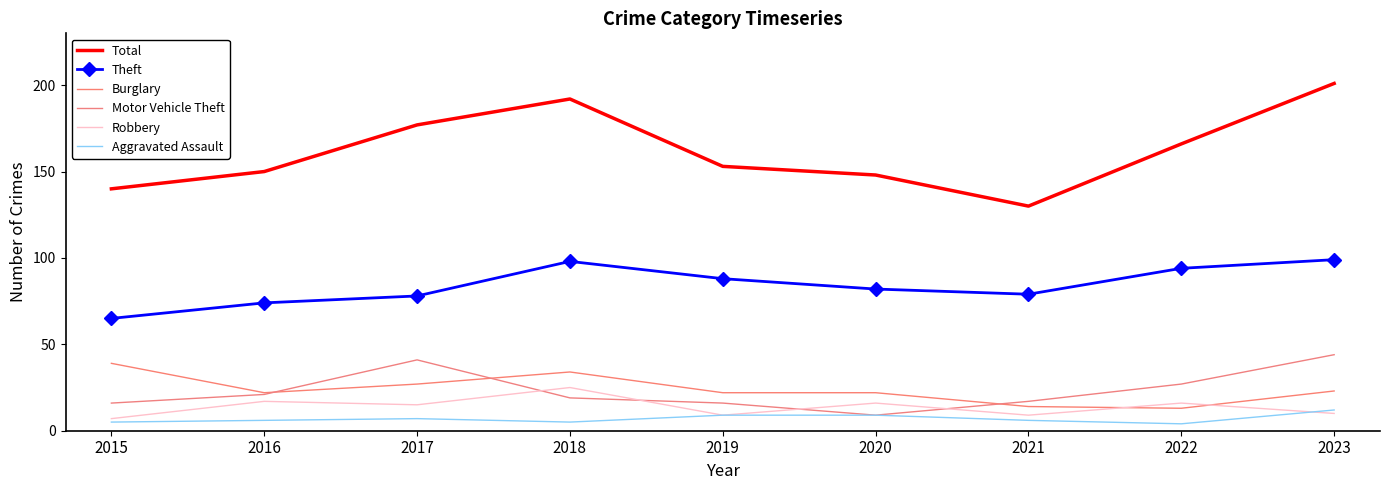

Which category has the lowest value across all series?

2022